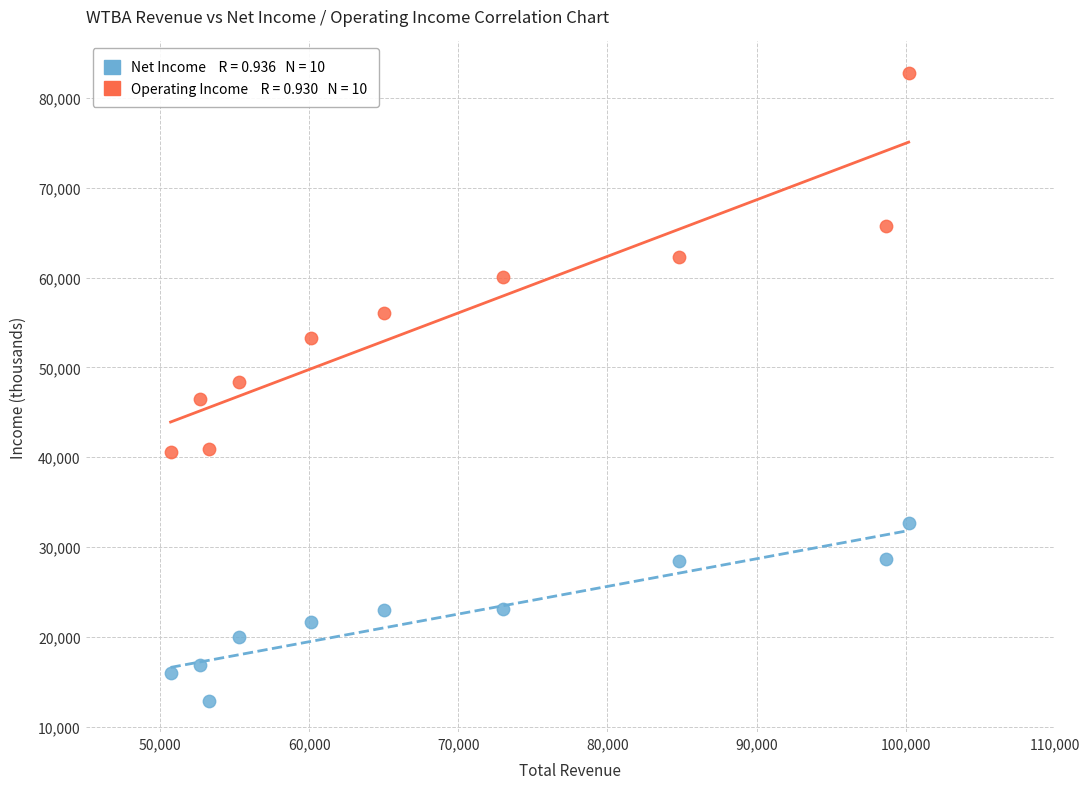

Across all data points, what is the range of Y values (max minus min)?

69900